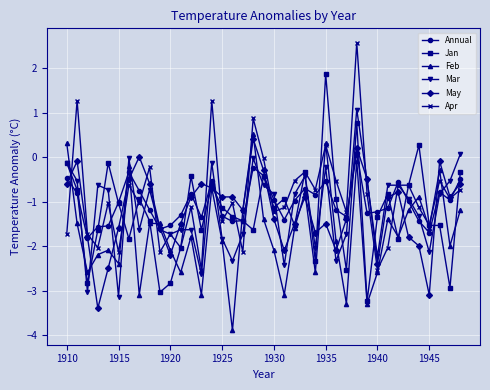

What is the greatest value displayed?

2.6